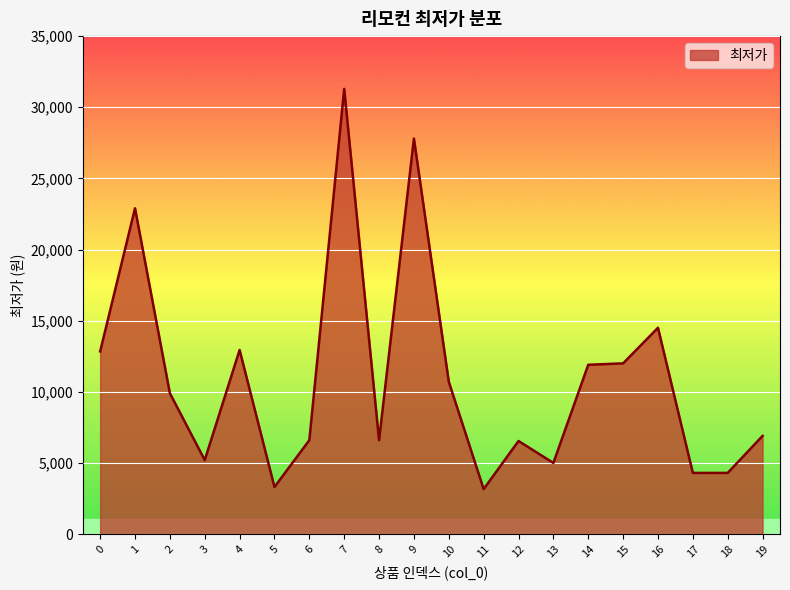

How many series are shown in this chart?

1